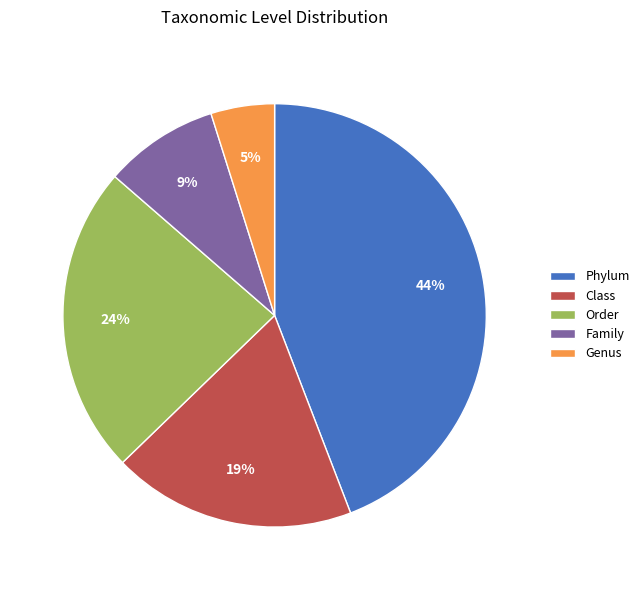

To the nearest percent, what is the average slice percentage?

20%